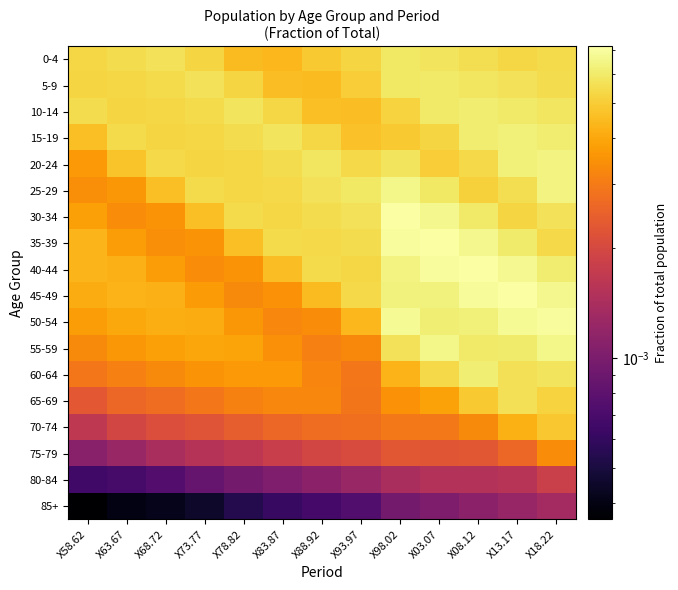

Which label corresponds to the smallest value in the chart?

X58.62